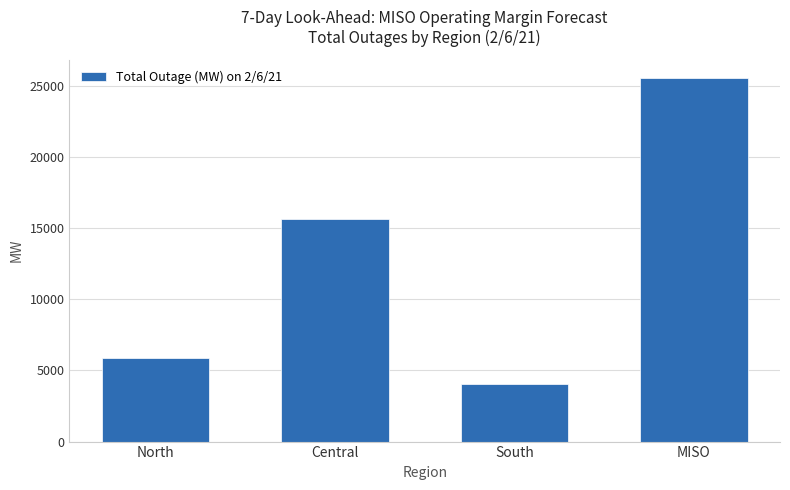

What is the change in value from South to MISO?

+21560